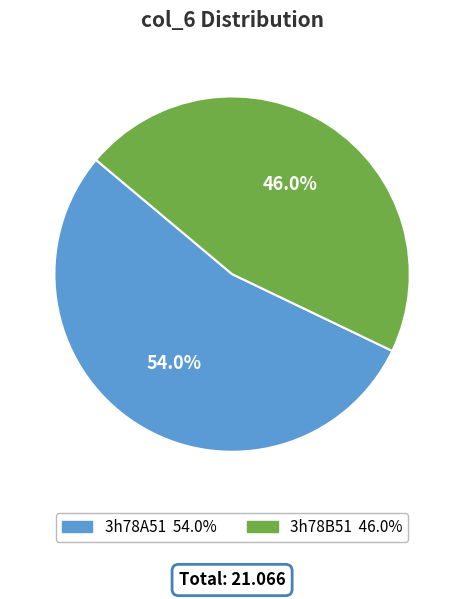

True or false: 3h78A51 accounts for 44% of the total.

False